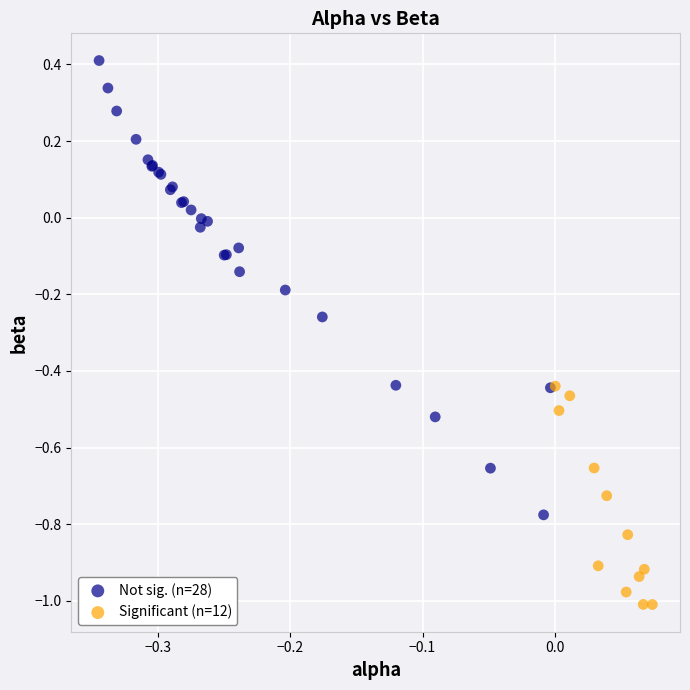

Which series has the largest Y range (max minus min)?

Not sig. (n=28)